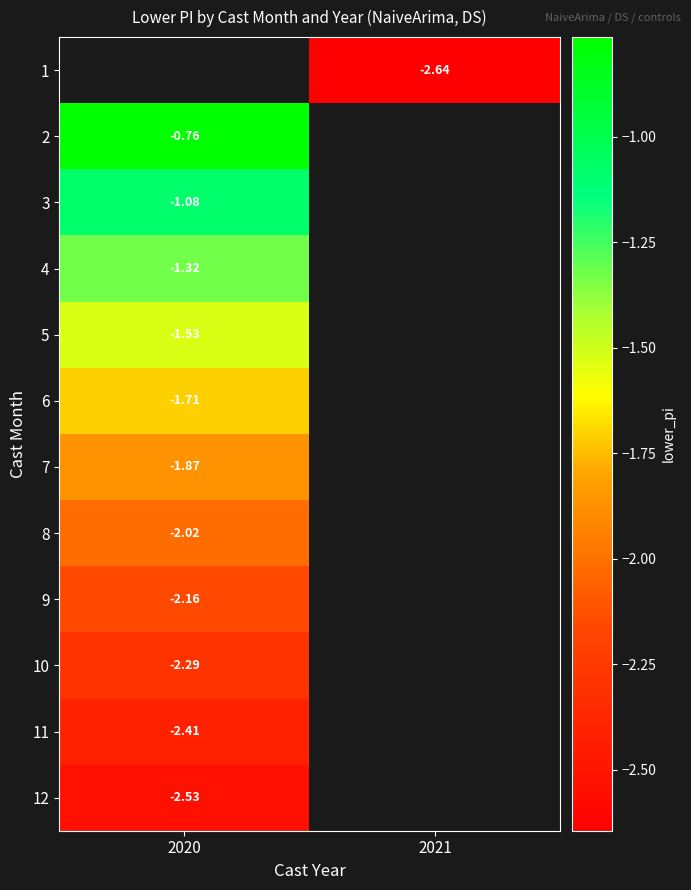

What is the maximum value shown in the chart?

-0.8